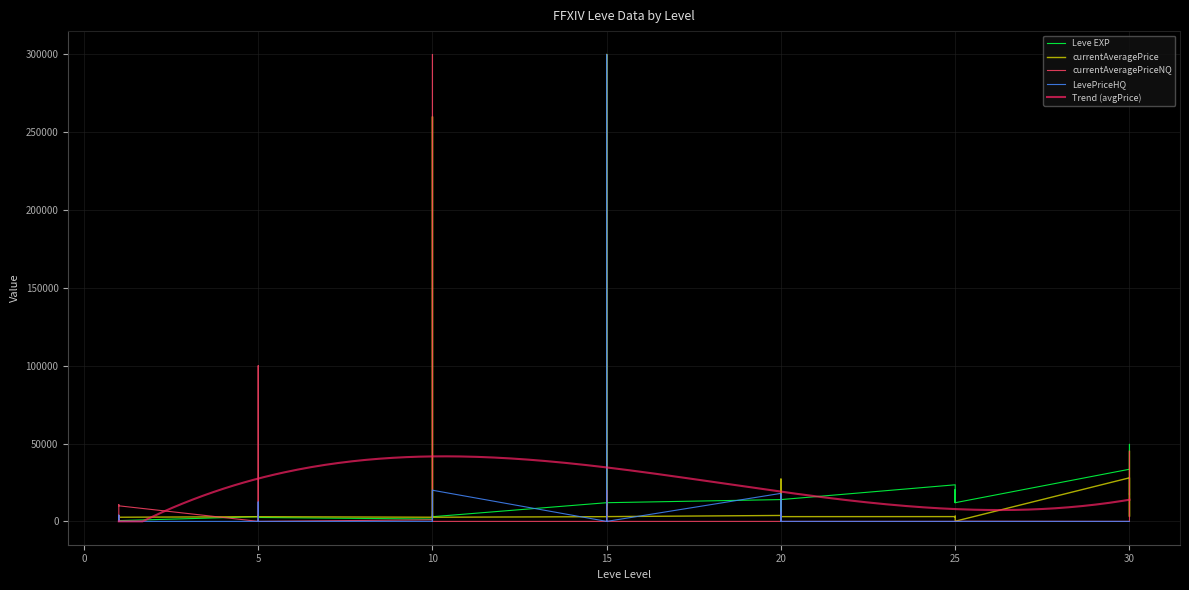

Reading left to right, list all the values displayed in this chart.

Leve EXP: 500	1000	500	500	1000	500	3000	3000	4000	3000	3000	2500	1500	4500	4500	6500	3000	3000	12000	10500	12000	10500	10000	12000	14000	8000	14000	14000	6000	14000	23500	18000	12000	20500	18000	12000	33500	49500	17000	18000
currentAveragePrice: 105	0	3999	0	0	0	0	0	0	12500	0	0	0	20000	0	0	0	20006	0	0	0	300000	0	0	18000	0	17000	0	0	0	0	0	0	0	0	0	0	0	0	0
currentAveragePriceNQ: 3253	0	3874	0	10750	9999	0	912	100000	0	0	0	1004	300000	0	0	0	0	0	0	0	466	20000	0	0	0	0	588	6009	0	0	0	0	0	0	100	0	0	0	45000